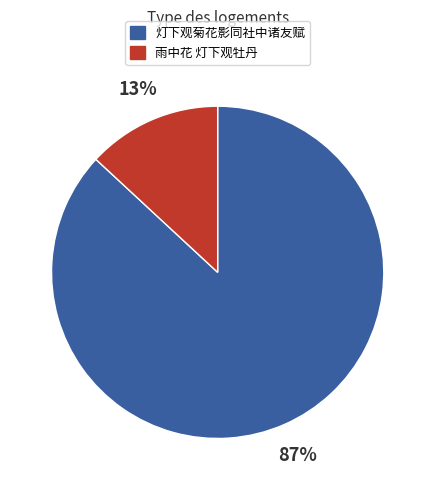

How many segments does this pie chart have?

2